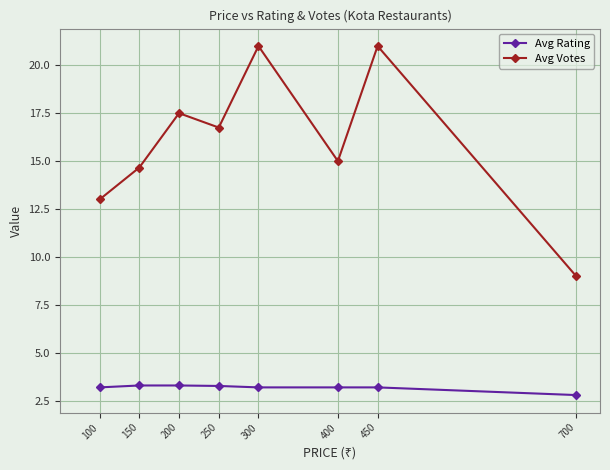

Does the chart display data point markers on the line(s)?

Yes